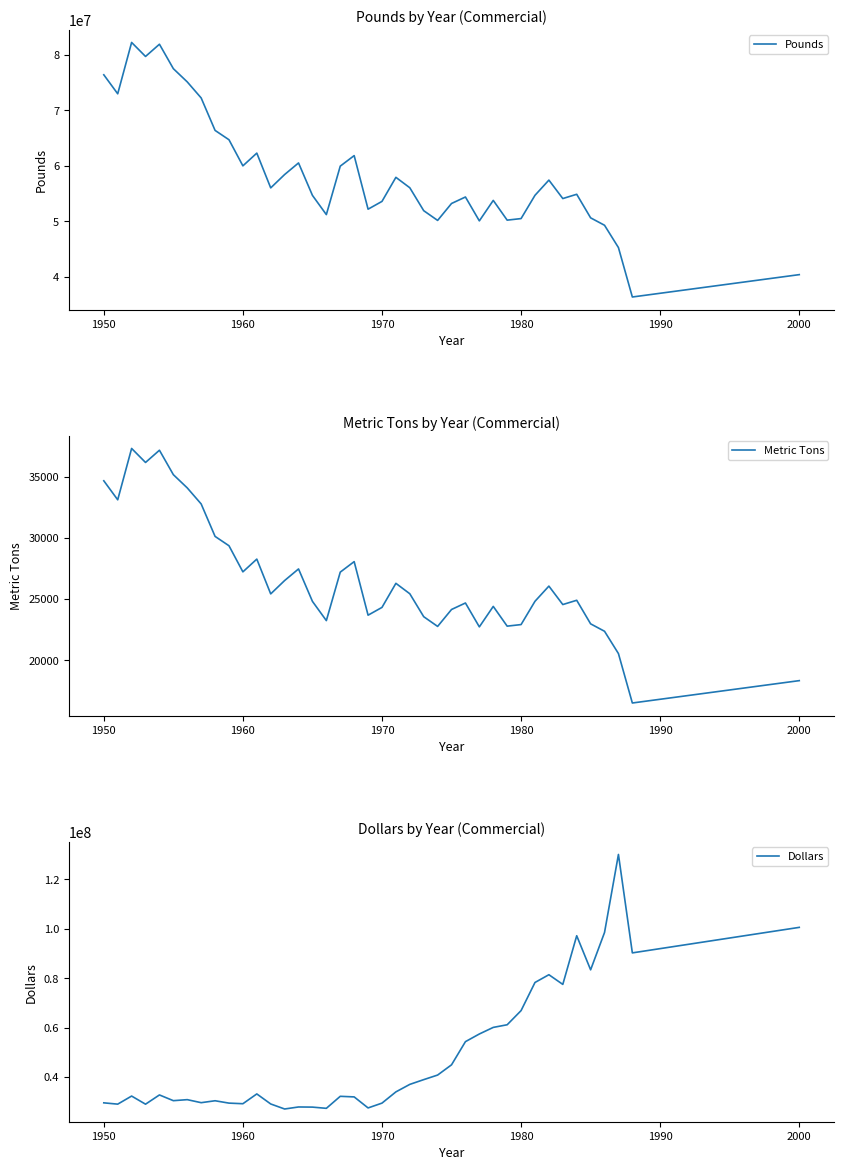

How many data points in Metric Tons are above 25418?

19